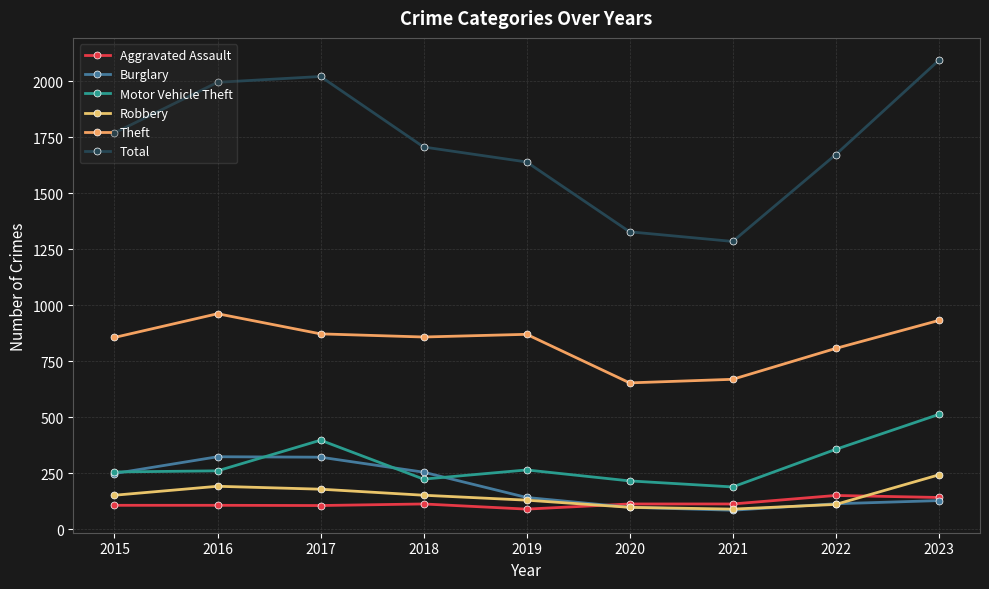

Is it true that Burglary equals 321 at 2017?

True